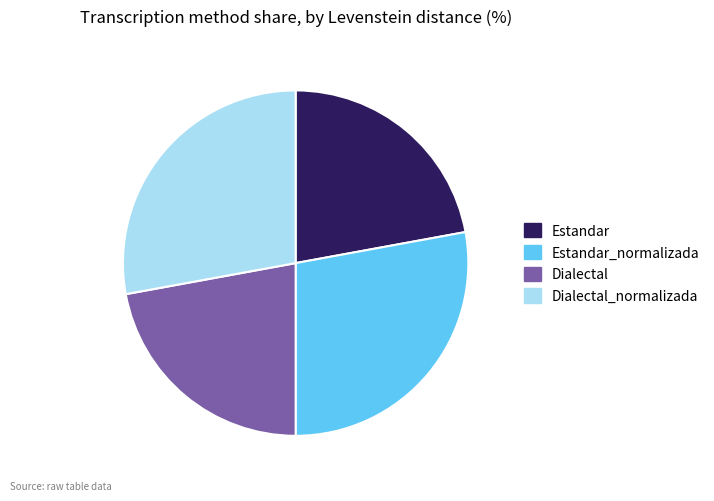

Does any single category account for the majority?

No